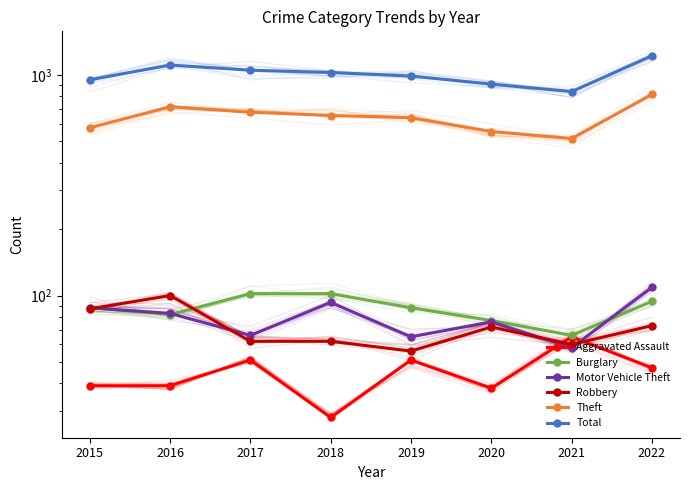

The value of Aggravated Assault at 2015 is 54. True or false?

False